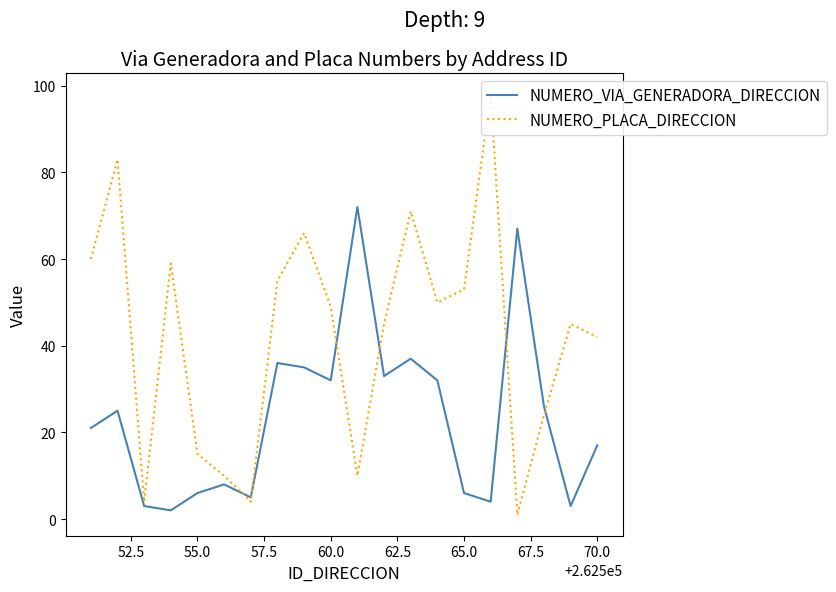

What are all the series names shown in the legend?

NUMERO_VIA_GENERADORA_DIRECCION, NUMERO_PLACA_DIRECCION